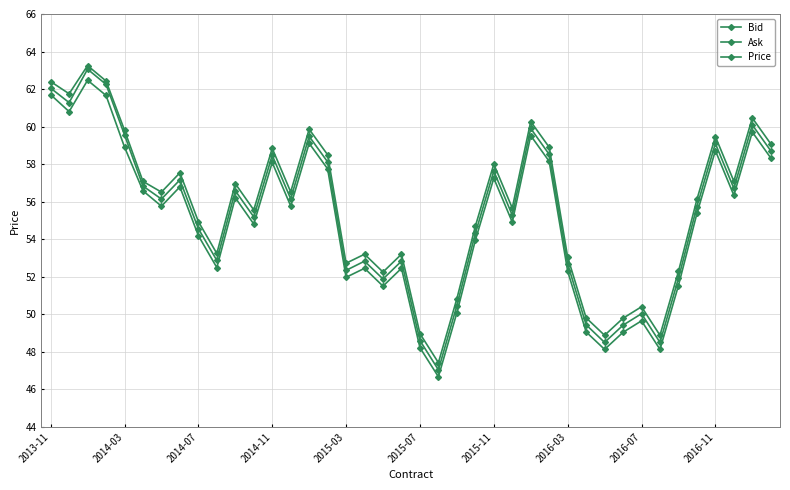

True or false: Bid and Price intersect in this chart.

False